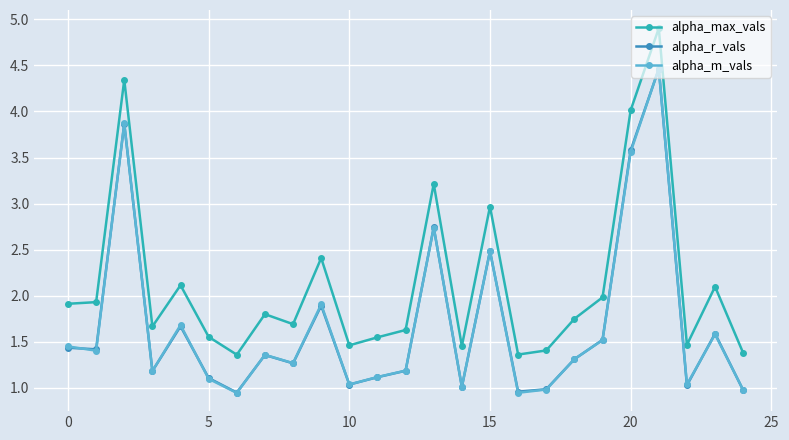

Which series has the largest total across all categories?

alpha_max_vals